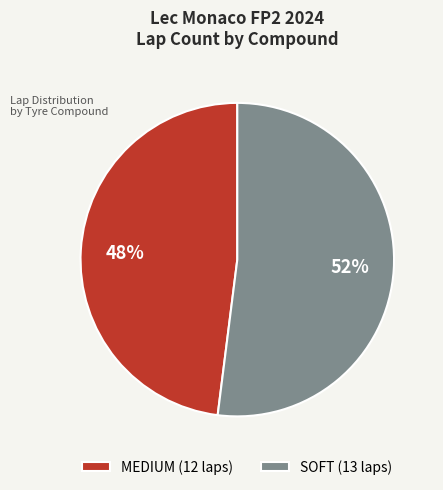

Is there any slice that represents more than half of the pie?

Yes